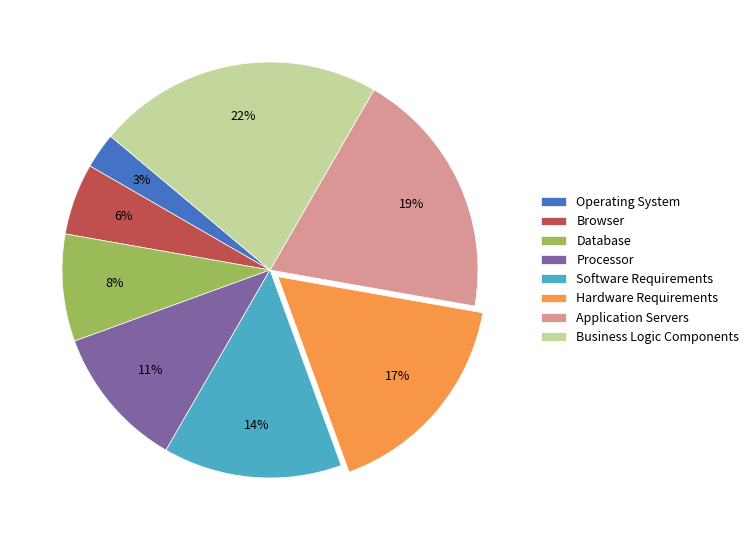

Combined, do Browser and Application Servers account for over 50%?

No